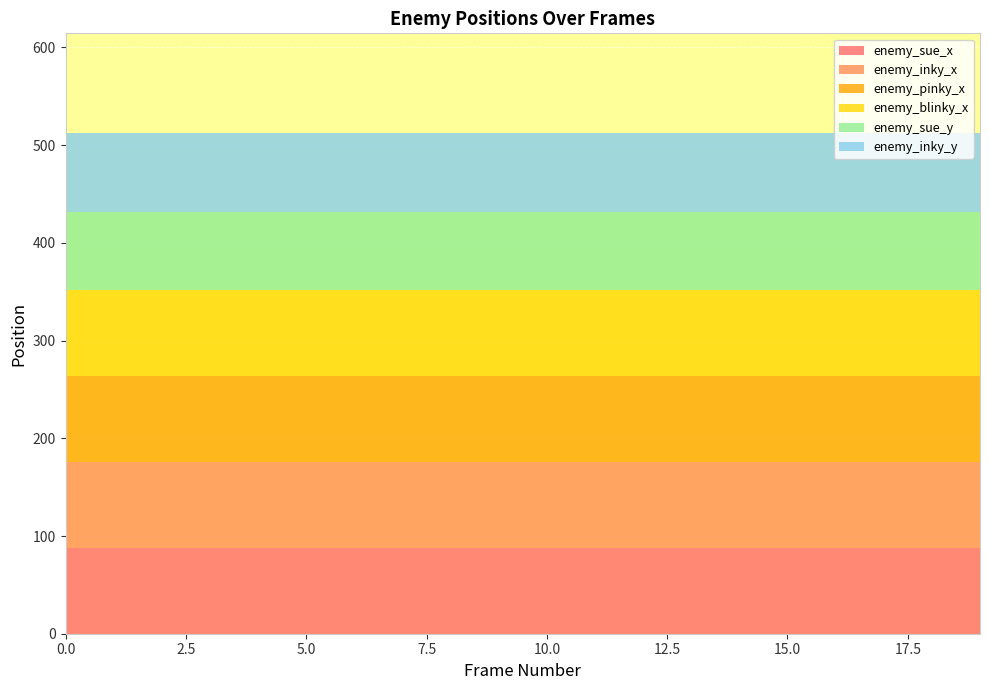

Reading left to right, list all the values displayed in this chart.

enemy_sue_x: 88	88	88	88	88	88	88	88	88	88	88	88	88	88	88	88	88	88	88	88
enemy_inky_x: 88	88	88	88	88	88	88	88	88	88	88	88	88	88	88	88	88	88	88	88
enemy_pinky_x: 88	88	88	88	88	88	88	88	88	88	88	88	88	88	88	88	88	88	88	88
enemy_blinky_x: 88	88	88	88	88	88	88	88	88	88	88	88	88	88	88	88	88	88	88	88
enemy_sue_y: 80	80	80	80	80	80	80	80	80	80	80	80	80	80	80	80	80	80	80	80
enemy_inky_y: 80	80	80	80	80	80	80	80	80	80	80	80	80	80	80	80	80	80	80	80